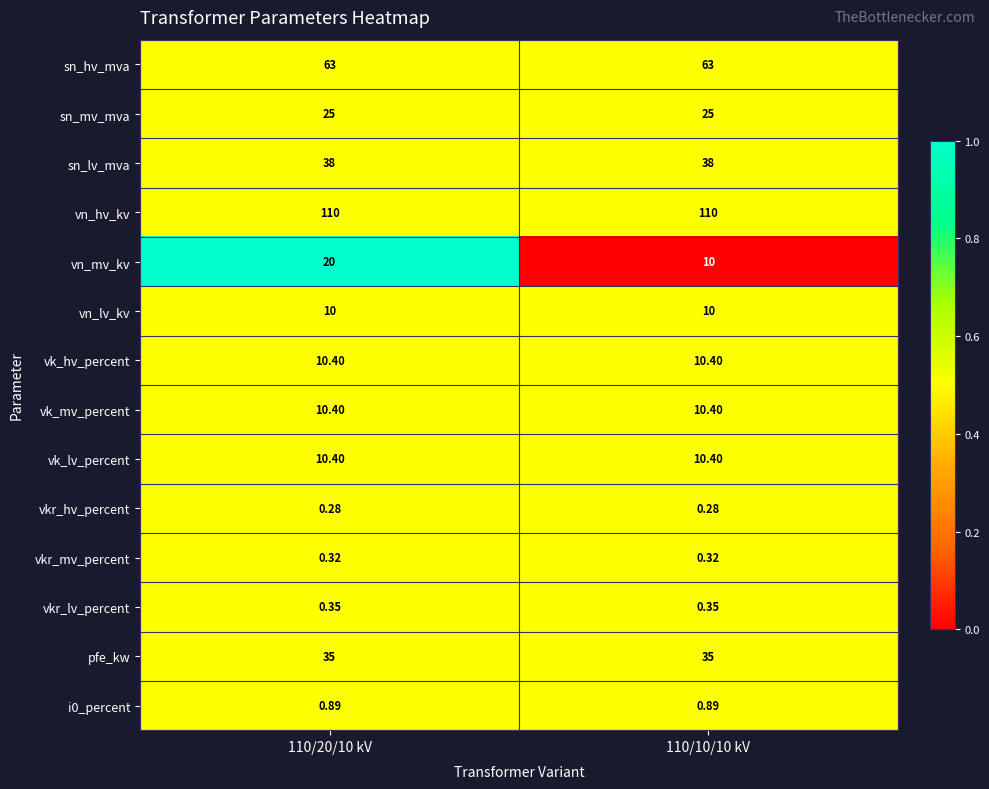

Between 110/20/10 kV and 110/10/10 kV, which series saw the biggest shift?

vn_mv_kv